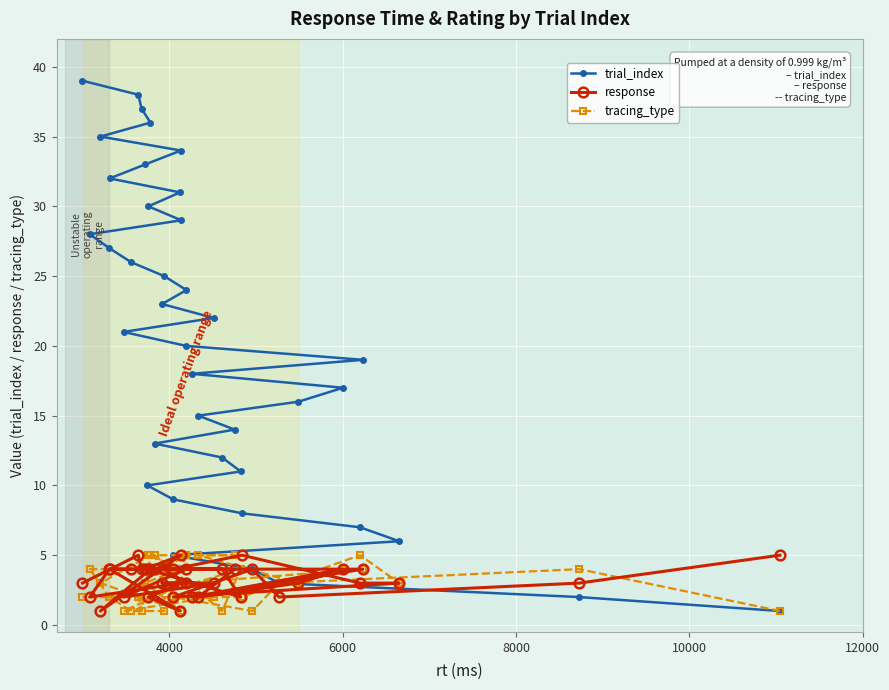

What is the difference between the maximum and minimum values in the tracing_type series?

4